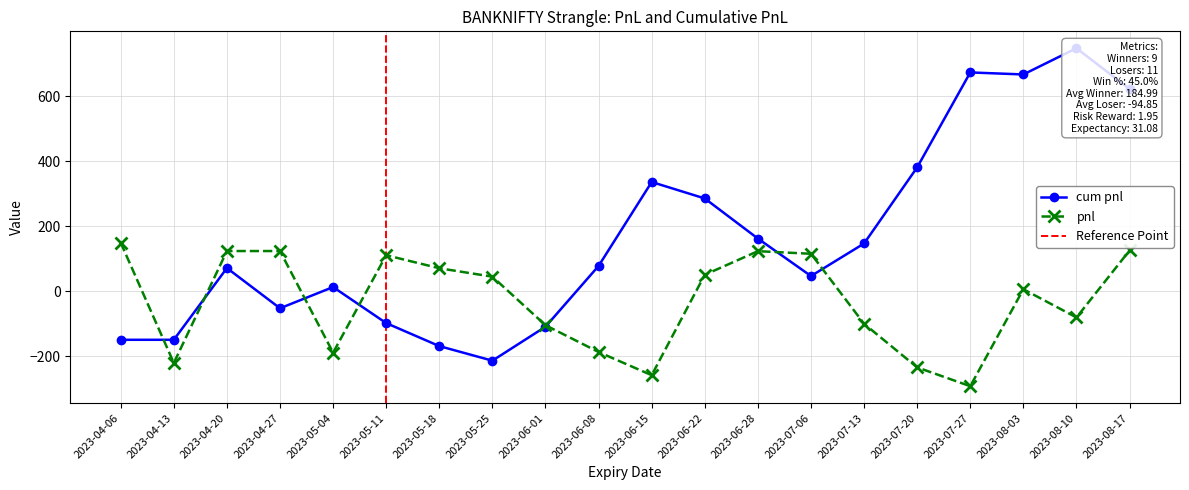

What are all the series names shown in the legend?

cum pnl, pnl